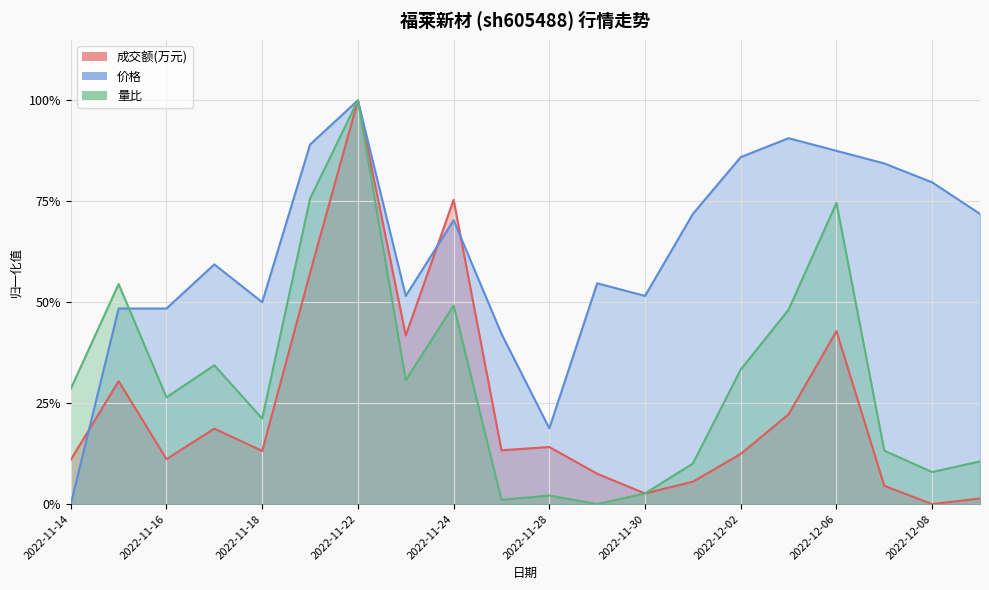

What is the approximate value of 量比 at 2022-12-01?

0.1